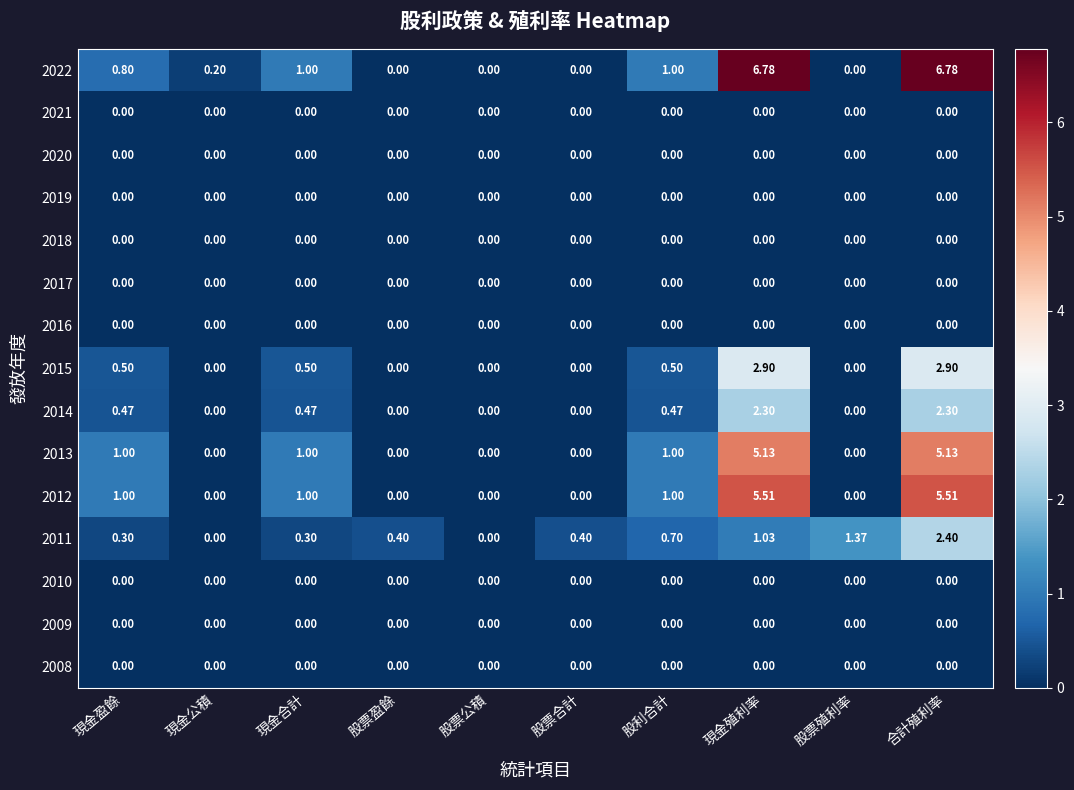

At which category is the sum across all series the highest?

合計殖利率